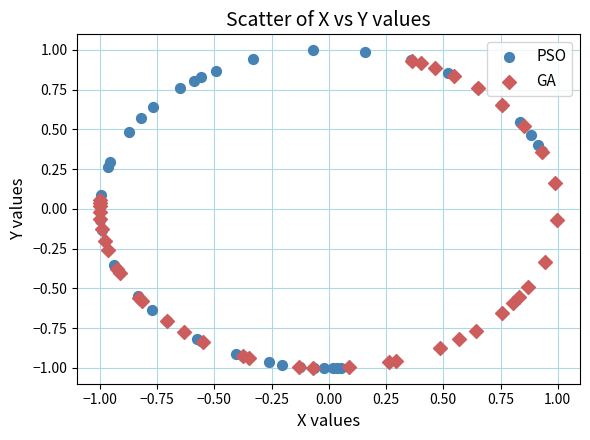

Which series has the widest spread of Y values?

PSO